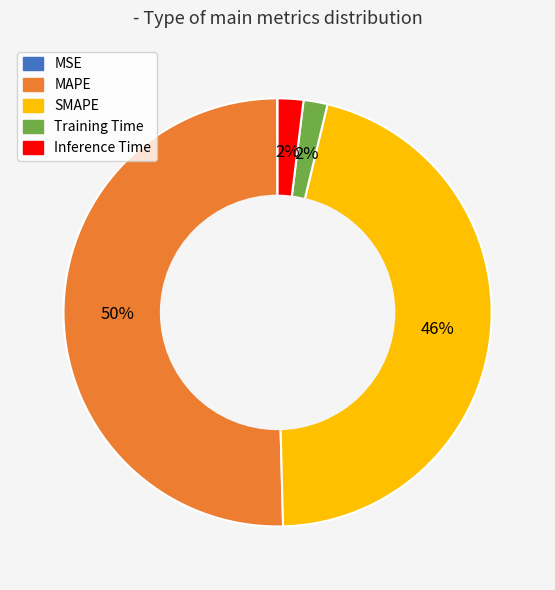

To the nearest percent, what is the average slice percentage?

20%